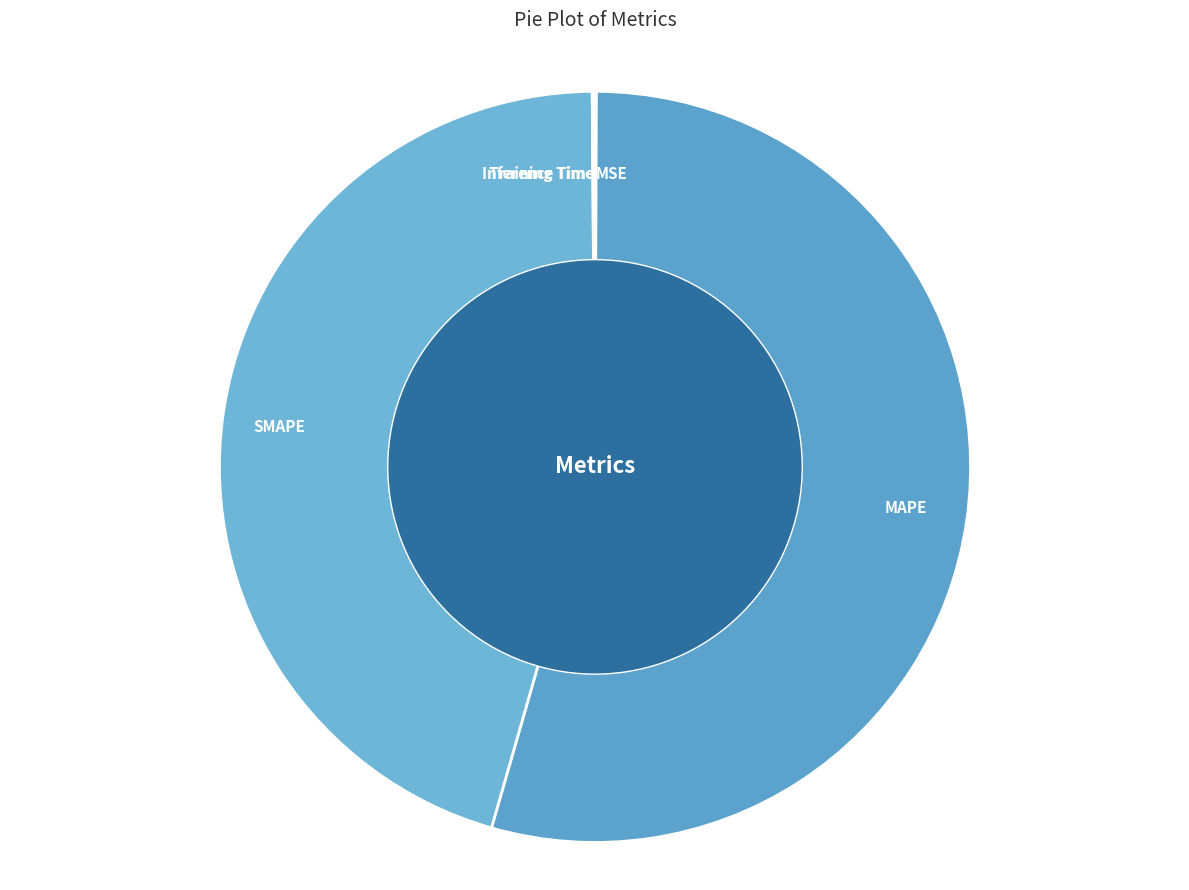

The SMAPE slice represents 37% of the pie. True or false?

False